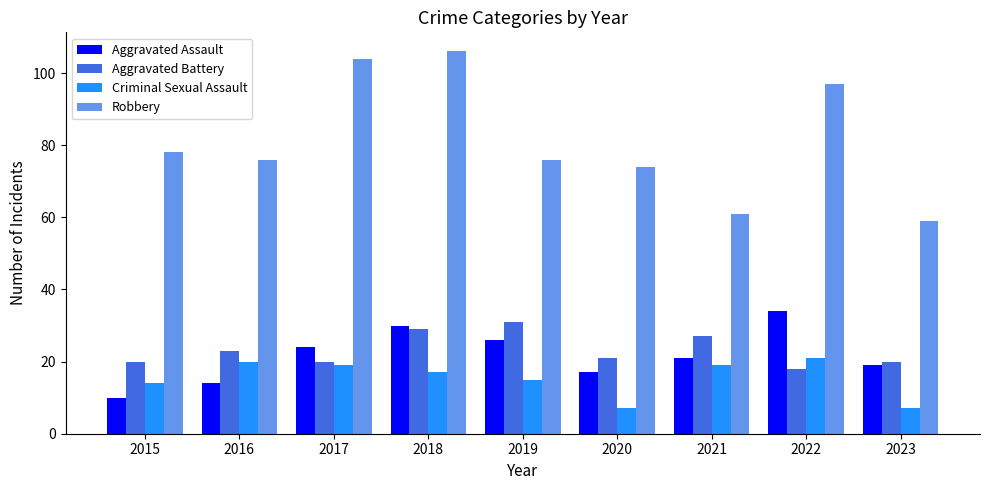

How many bars are there in total?

36